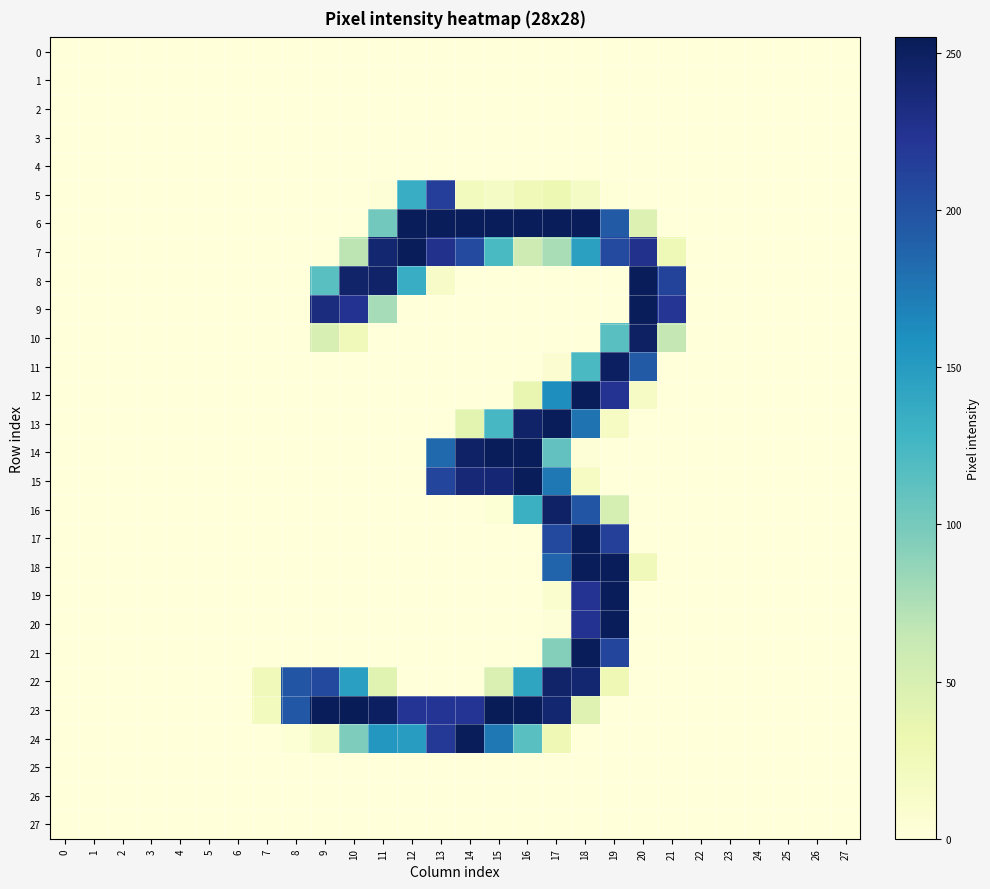

Which series has the largest range (max minus min)?

23